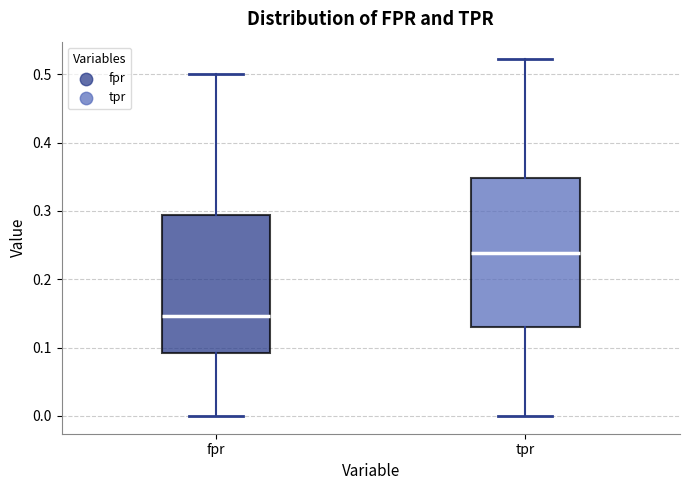

Which box's median line is the lowest?

fpr